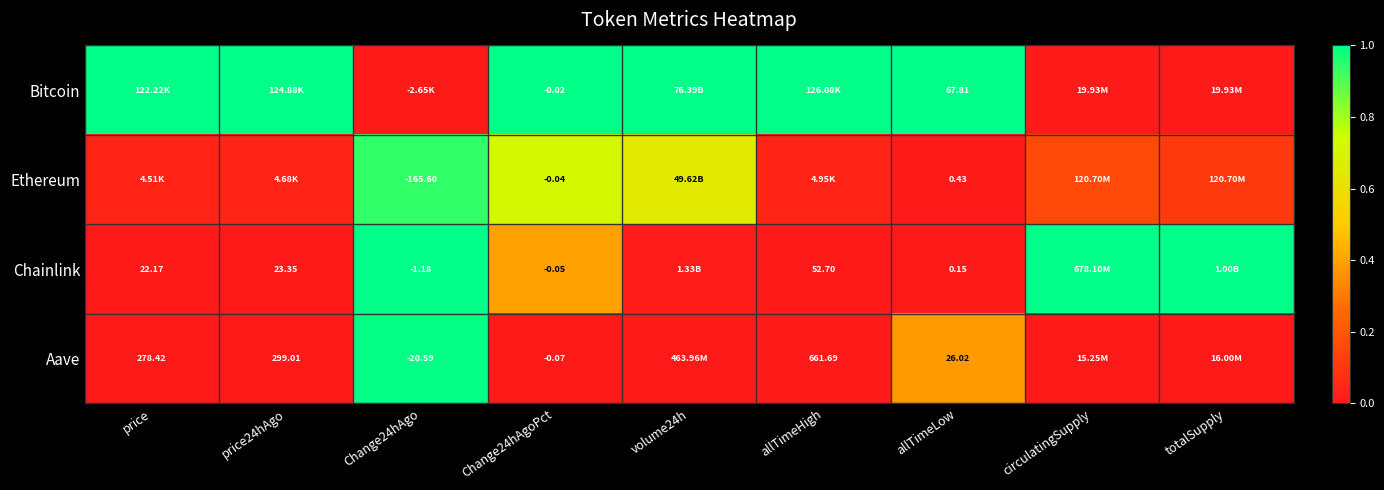

Rank the series at allTimeLow from lowest to highest value.

Chainlink, Ethereum, Aave, Bitcoin